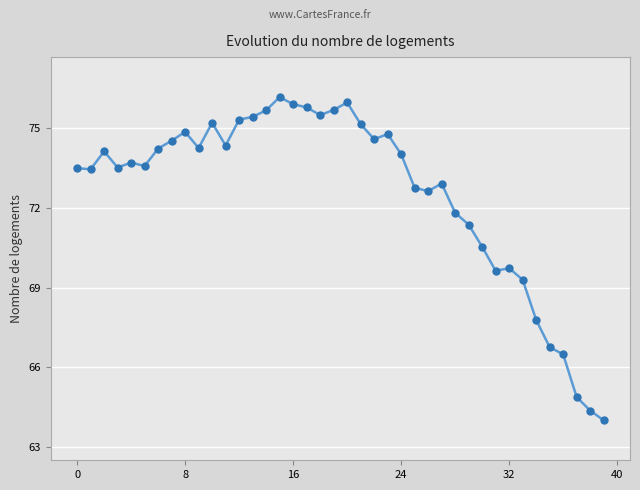

What is the difference between the maximum and second lowest values?

11.8